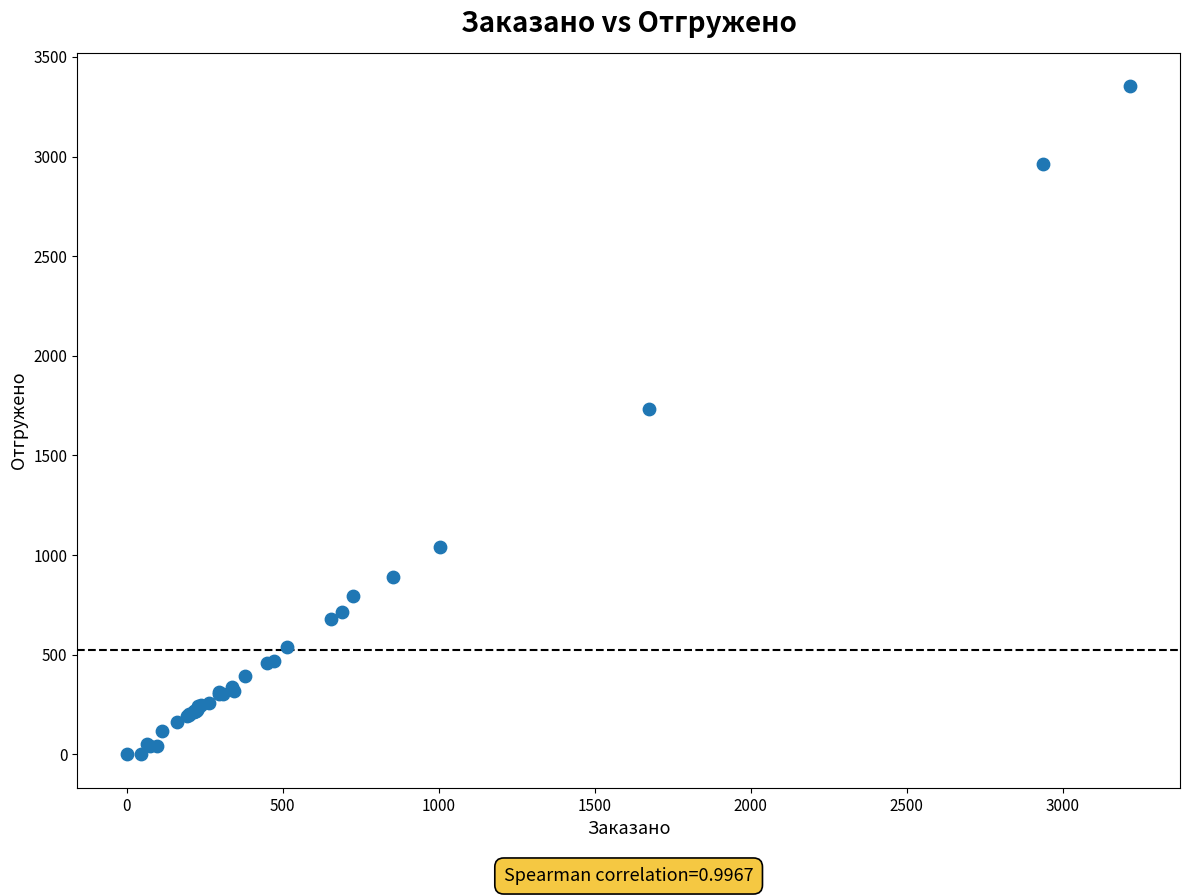

What Y value in the scatter plot is closest to 1676?

1731.4